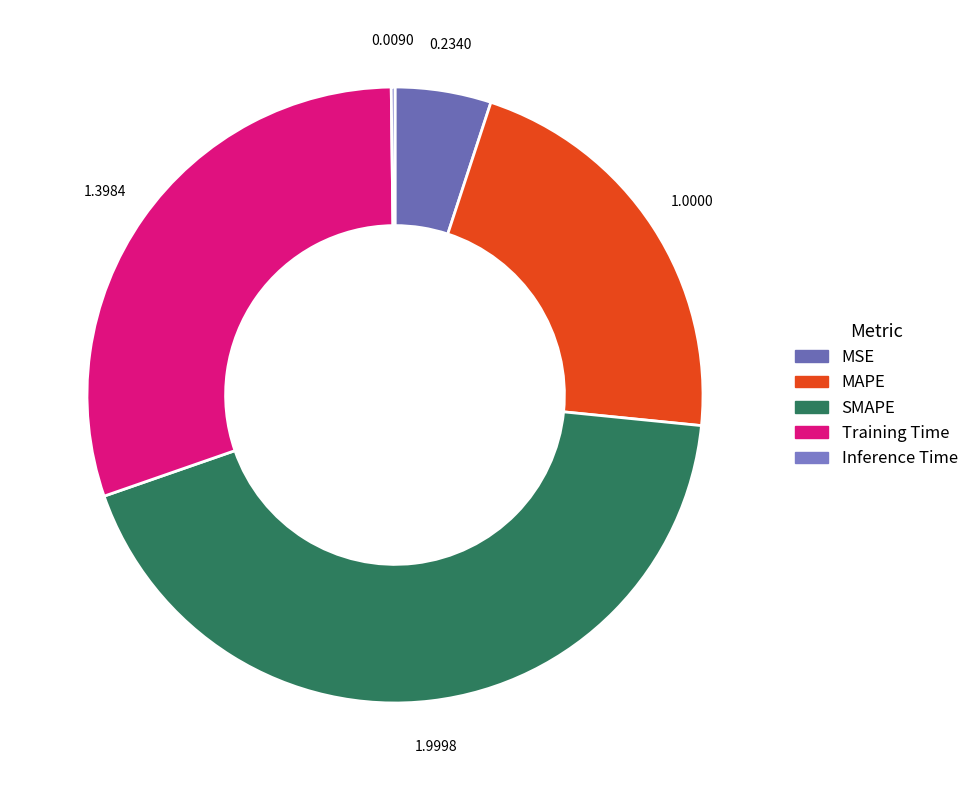

How many segments does this pie chart have?

5